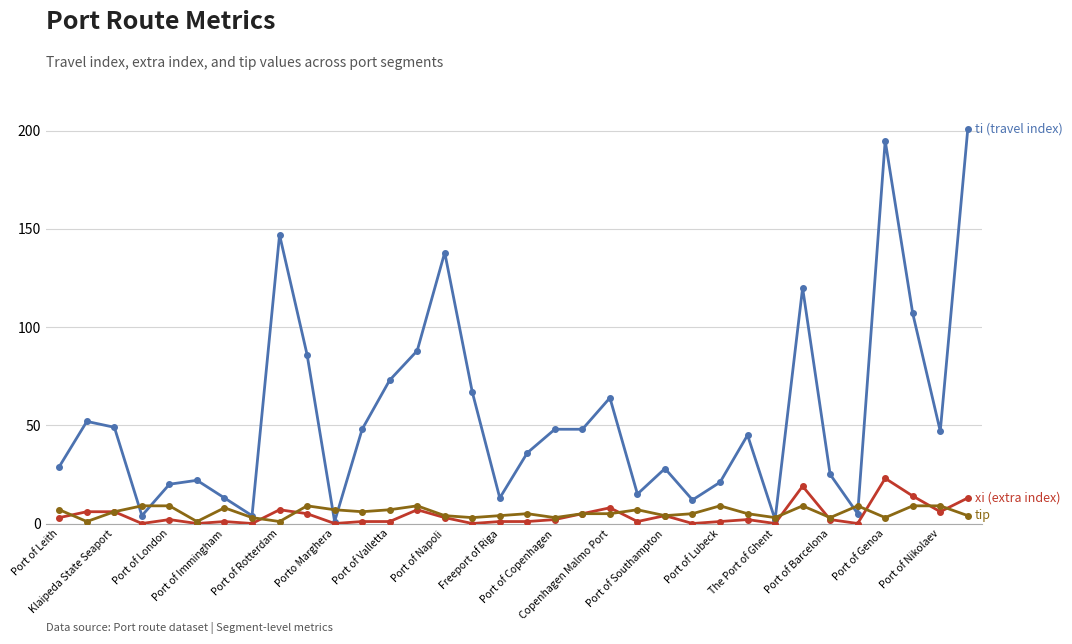

What is the greatest value displayed?

201